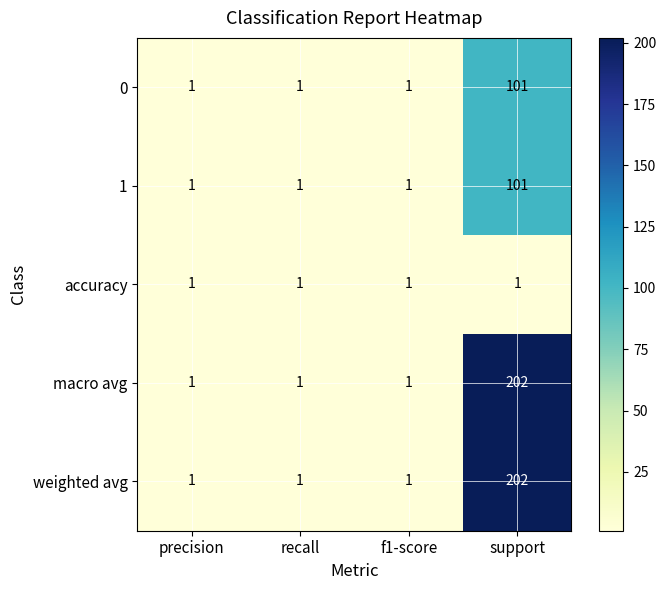

How many series are shown in this chart?

5